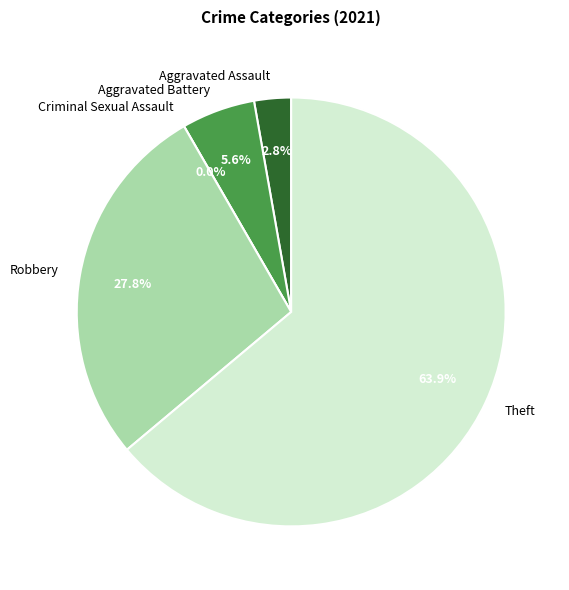

What is the change in value from Aggravated Assault to Aggravated Battery?

+1